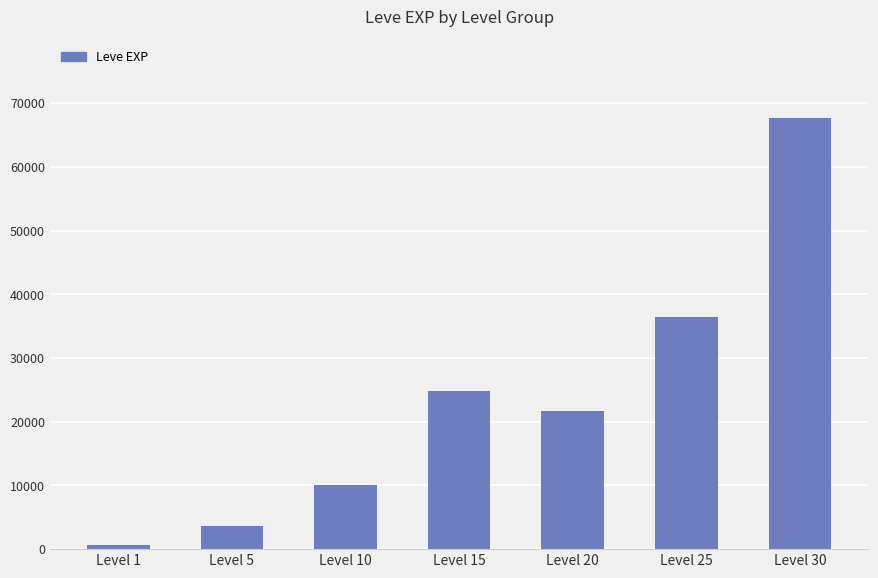

What is the value of the 6th bar from the left?

36390